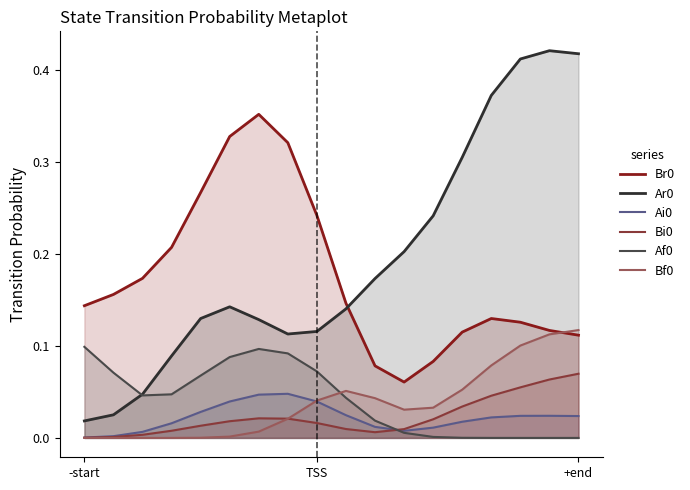

How many lines are shown in the chart?

6